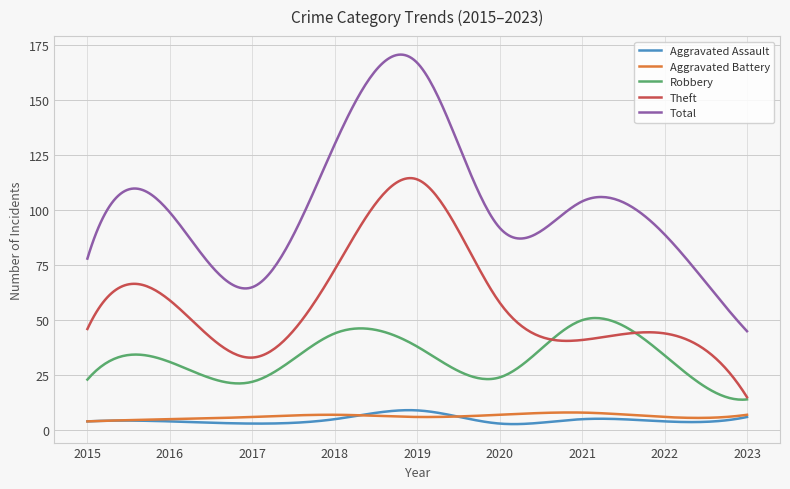

Which series has the largest total across all categories?

Total